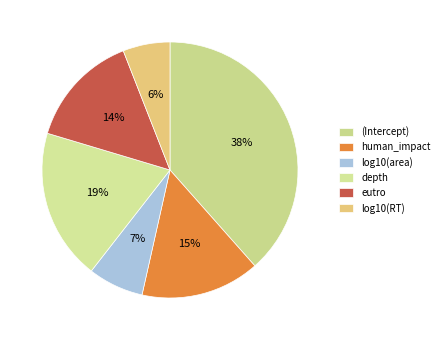

Between log10(RT) and (Intercept), which is larger?

(Intercept)